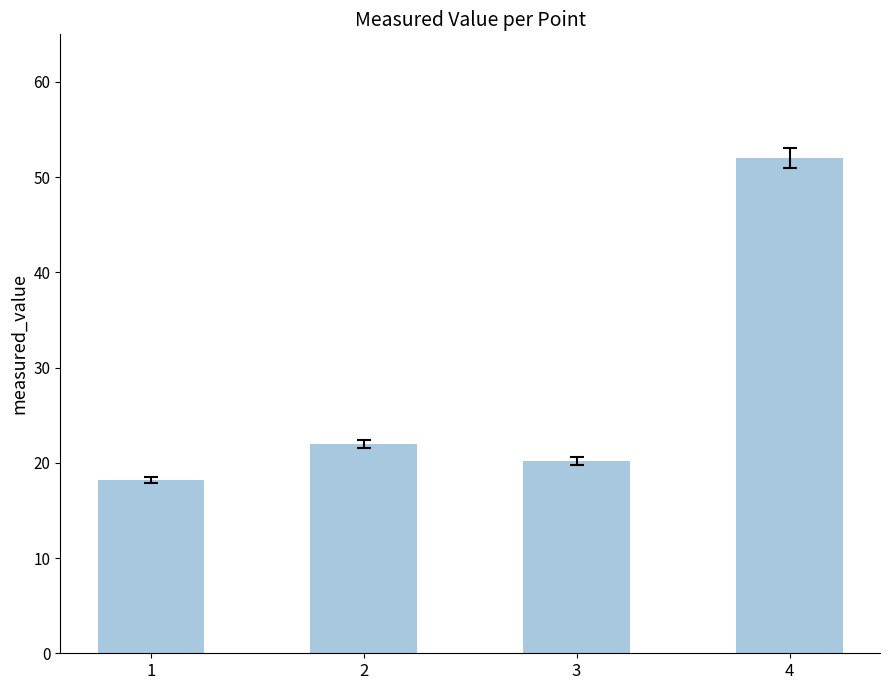

How many values are below 22?

2